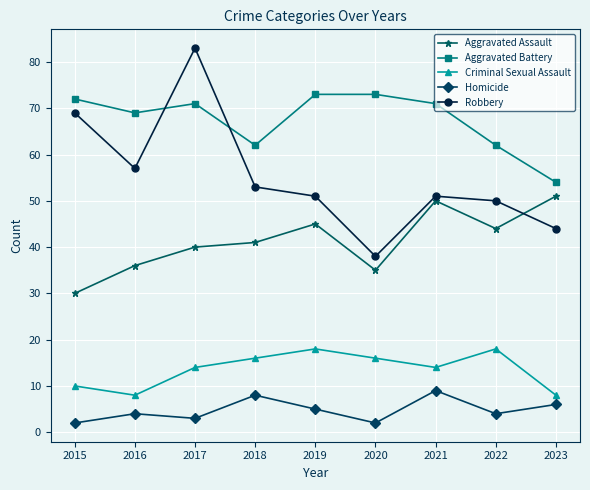

What is the greatest value displayed?

83